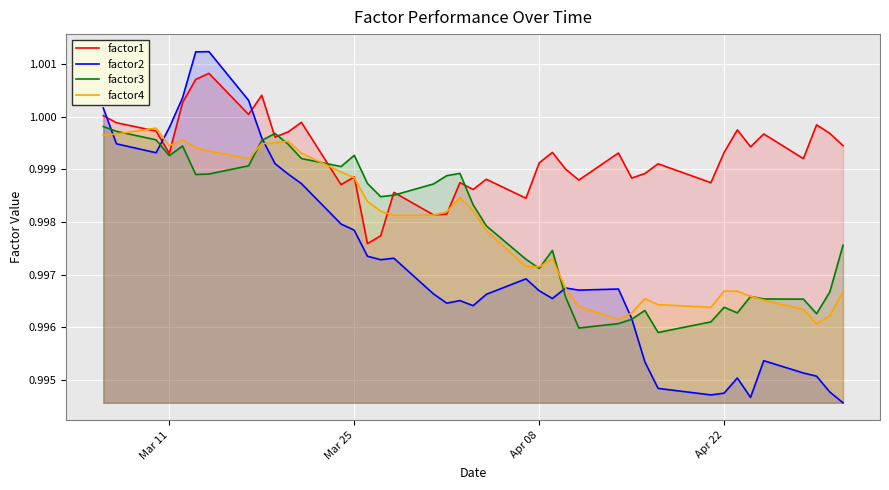

The factor2 series shows 1.3 at Apr 08. True or false?

False